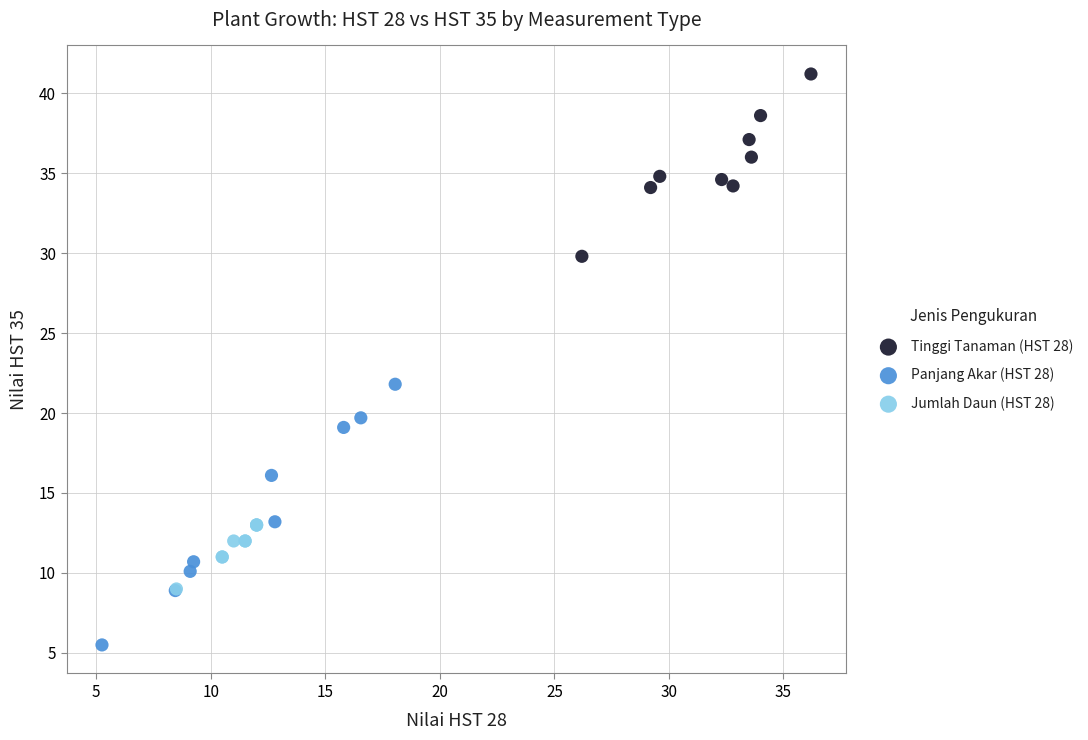

What are all the series names shown in the legend?

Tinggi Tanaman (HST 28), Panjang Akar (HST 28), Jumlah Daun (HST 28)